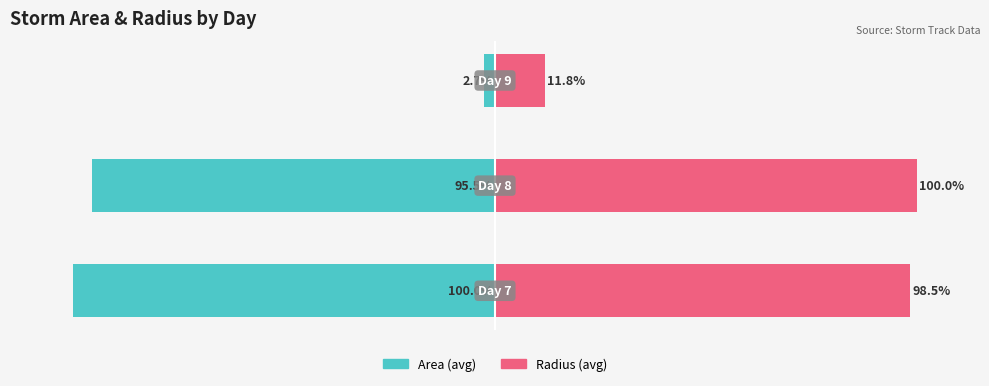

What is the difference between the Radius (avg) values at 1 and 0?

1.5